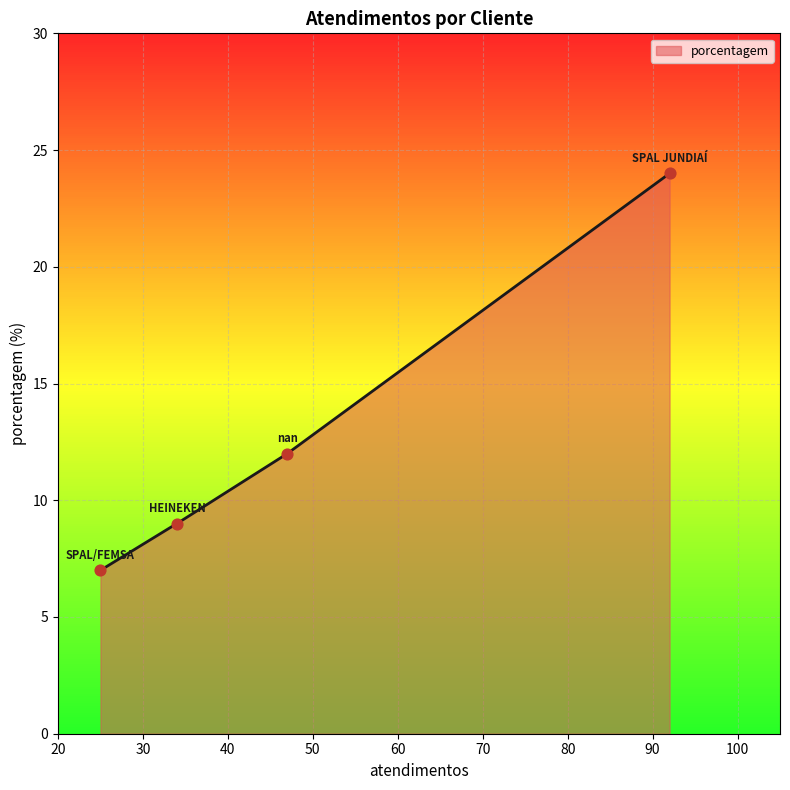

What is the change in value from SPAL JUNDIAÍ to SPAL/FEMSA?

-17